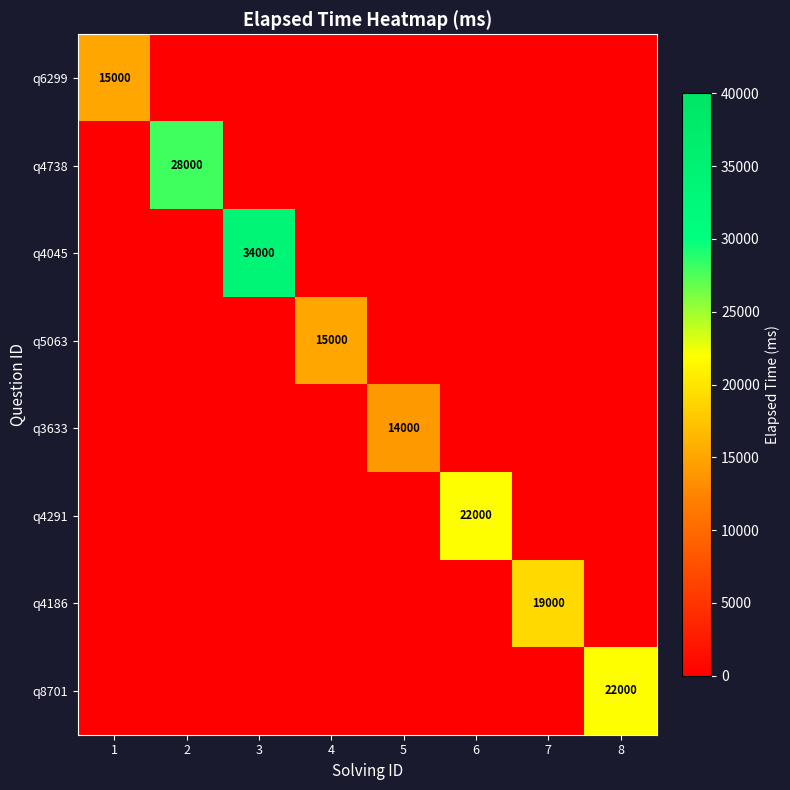

Which series has the largest total across all categories?

q4045